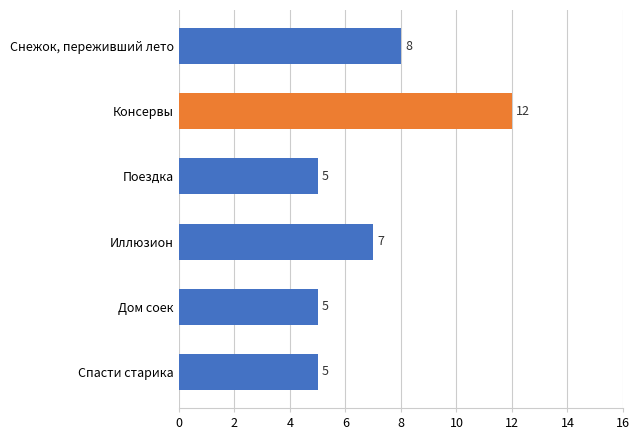

What is the value of the 1st bar from the top?

8